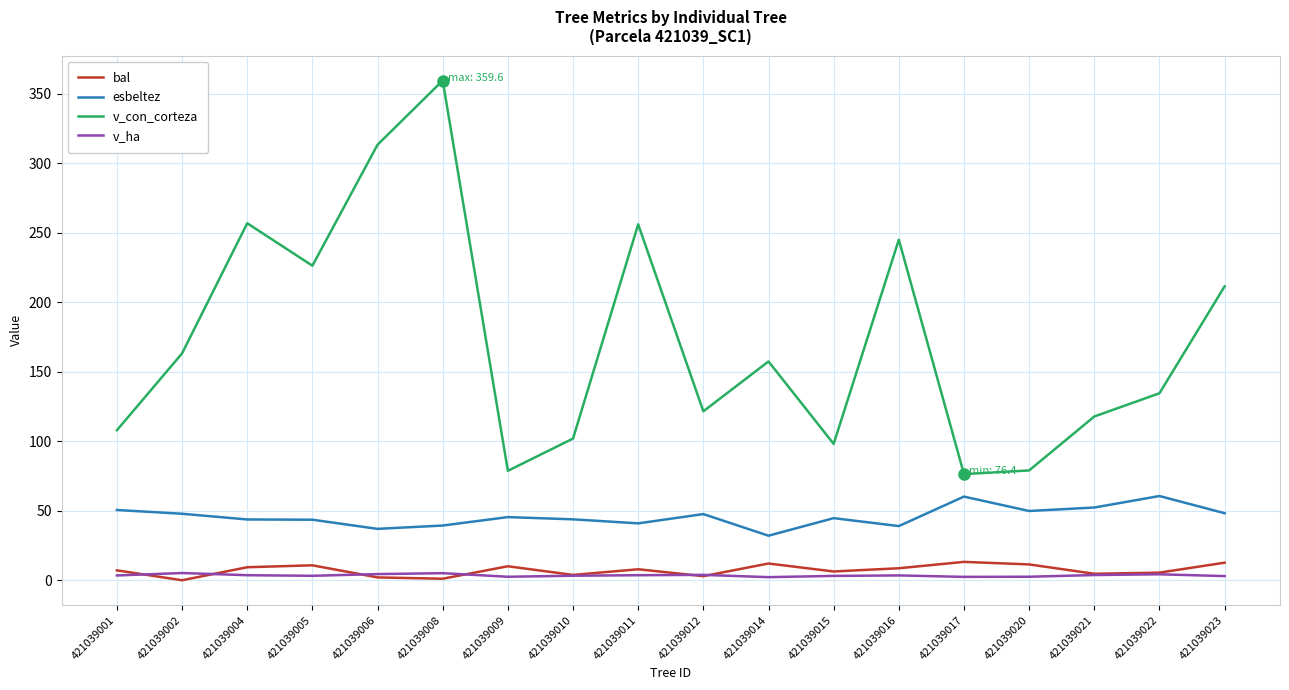

What are all the series names shown in the legend?

bal, esbeltez, v_con_corteza, v_ha